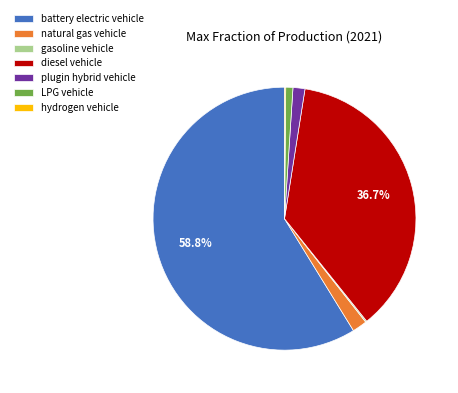

To the nearest percent, what portion does plugin hybrid vehicle represent?

1%